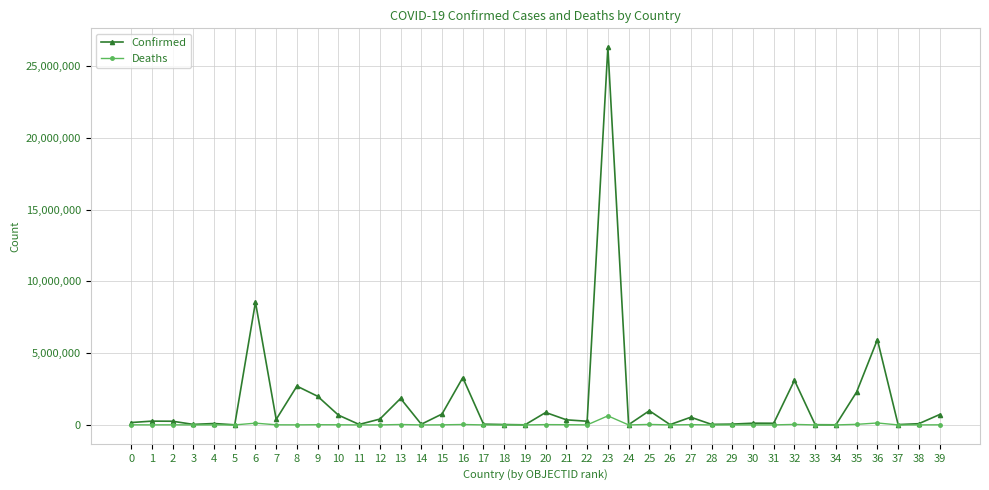

The value of Confirmed at 8 is 2704275. True or false?

True